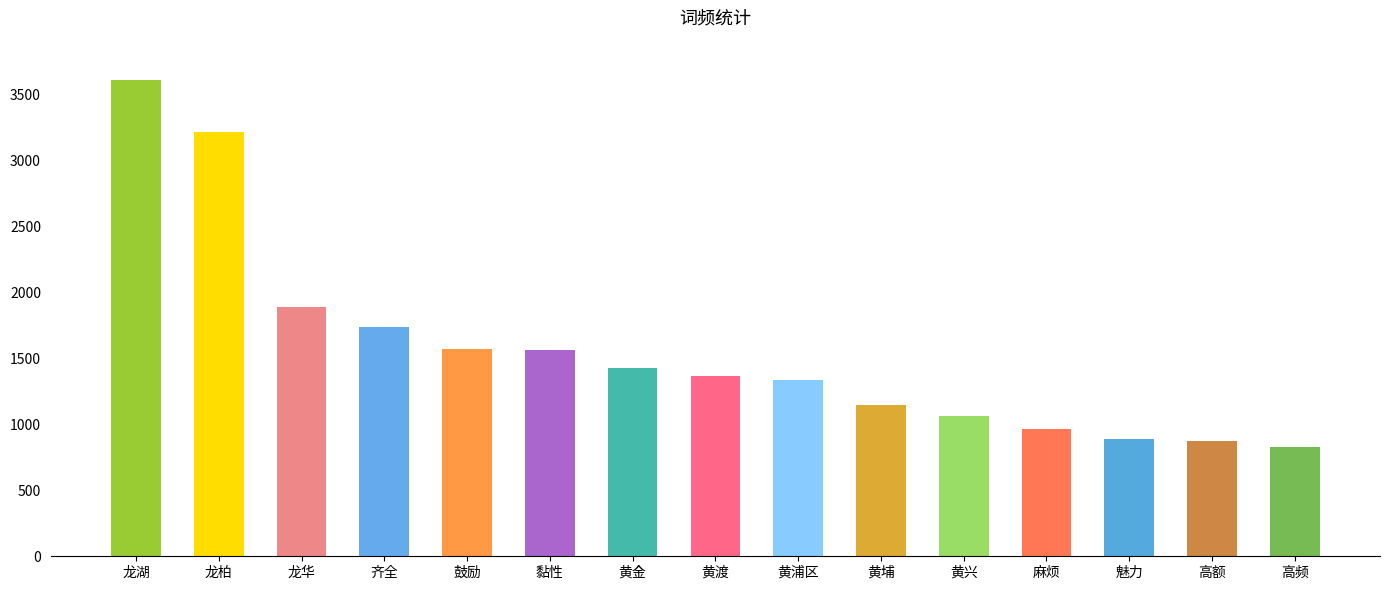

The value at 鼓励 is 1569. True or false?

True